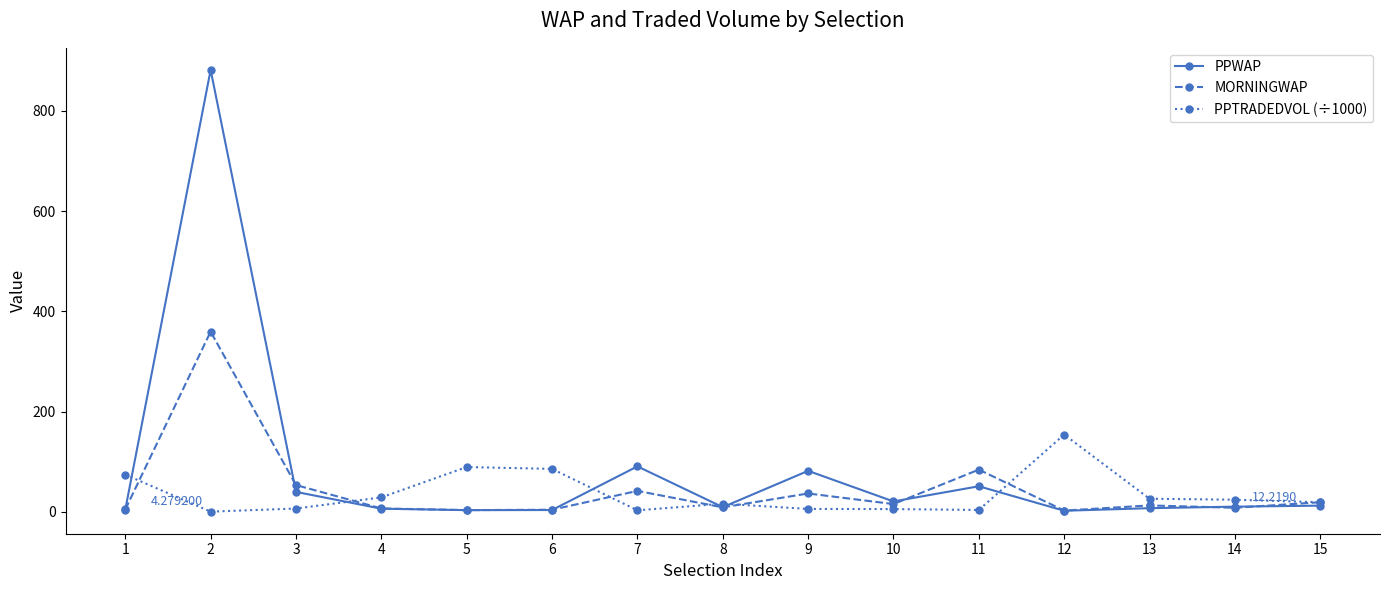

List the series in order of their peak value, lowest first.

PPTRADEDVOL (÷1000), MORNINGWAP, PPWAP